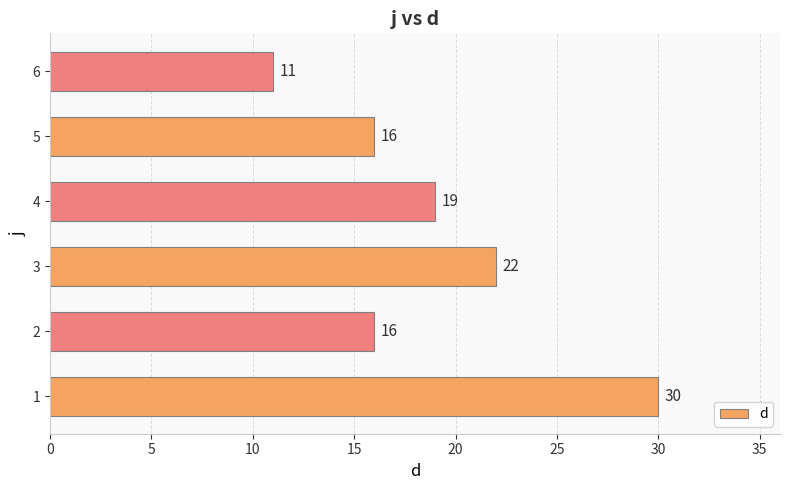

Reading bottom to top, extract all data points from this chart.

1=30	2=16	3=22	4=19	5=16	6=11